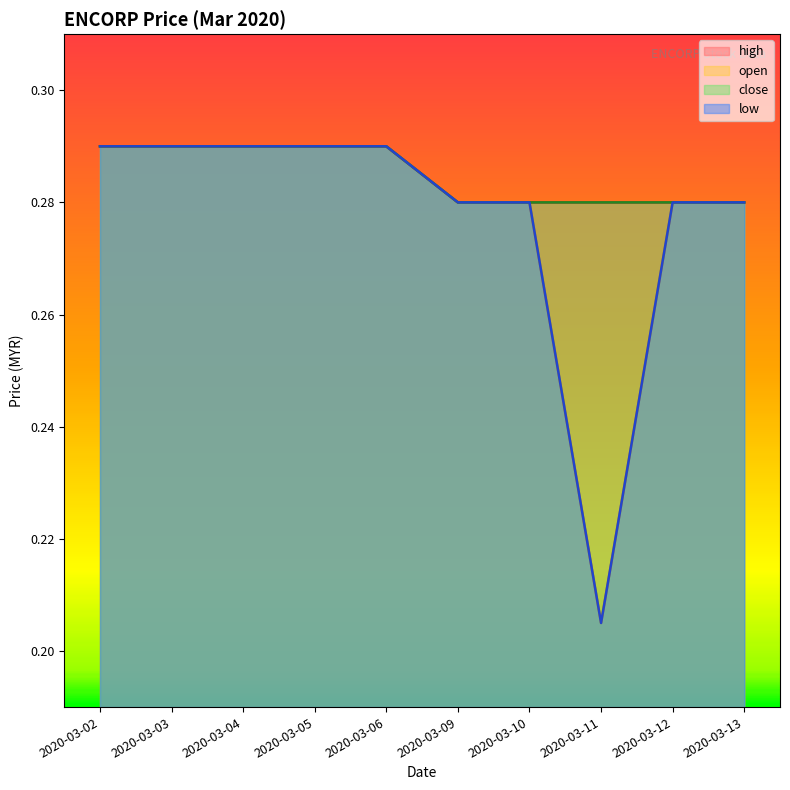

The open series shows 0.3 at 2020-03-12. True or false?

True